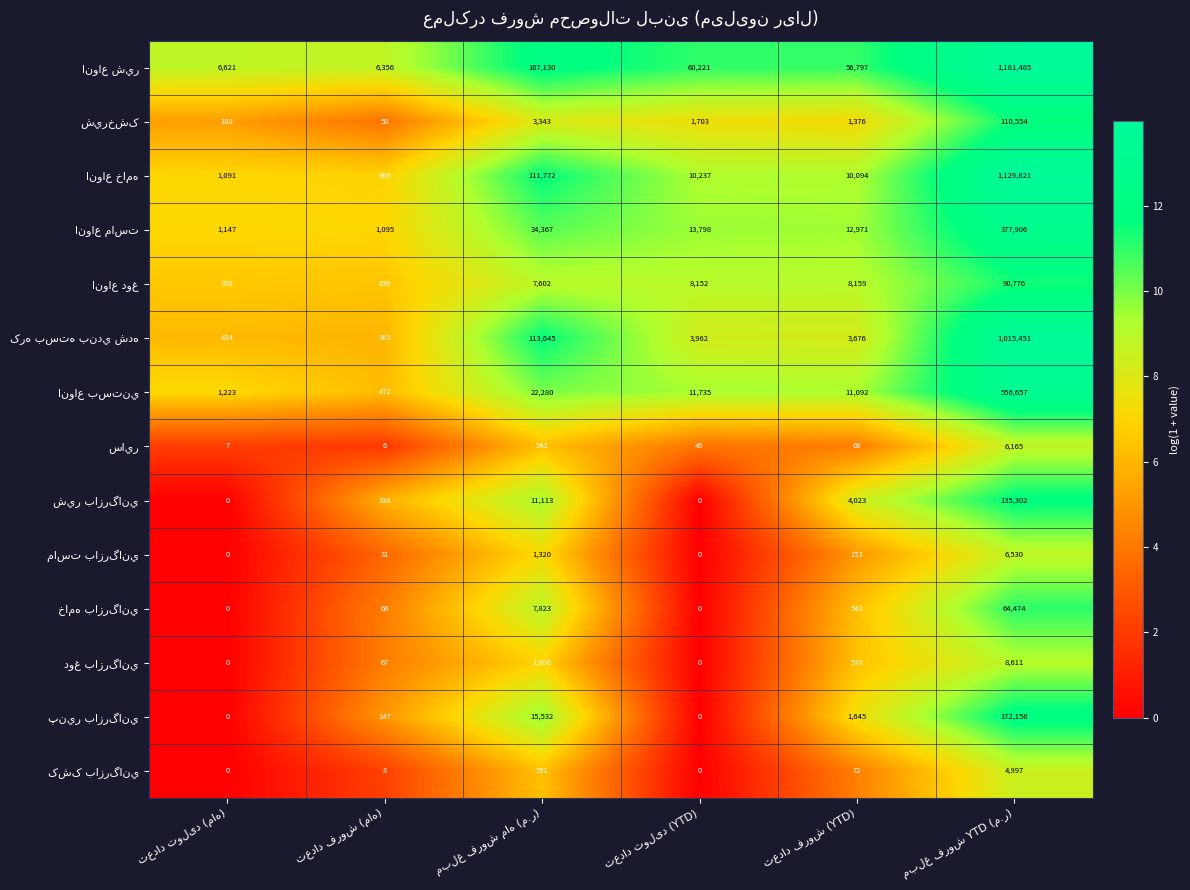

What is the maximum value shown in the chart?

1181465